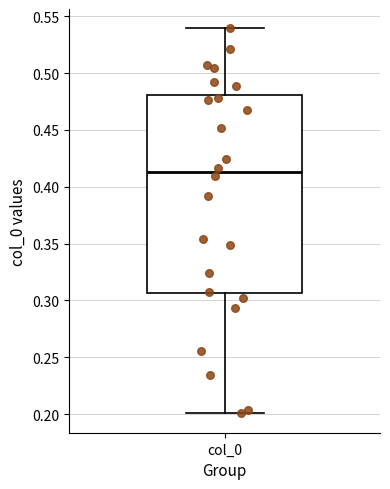

Read this box plot against the y-axis: the position of the median line, the range covered by the box, and the ends of both whiskers. The values are not printed on the chart, so give them approximately, as read against the axis.

median 0.415, box 0.305 to 0.480, whiskers 0.200 to 0.540